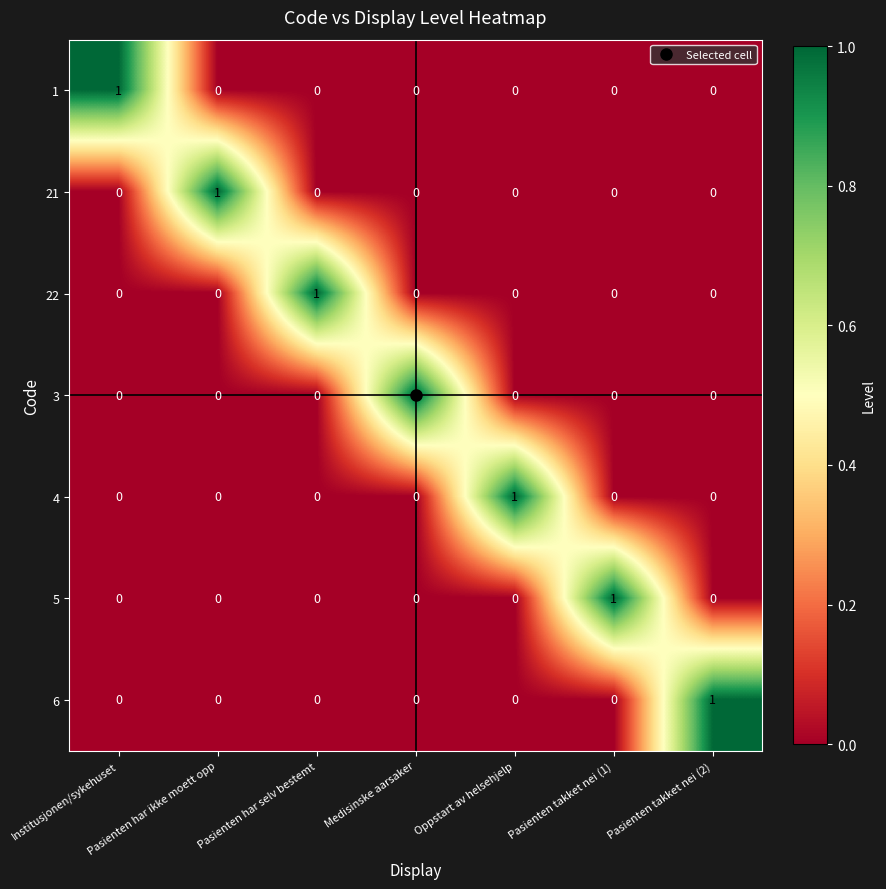

The 6 series shows 0 at Pasienten har ikke moett opp. True or false?

True